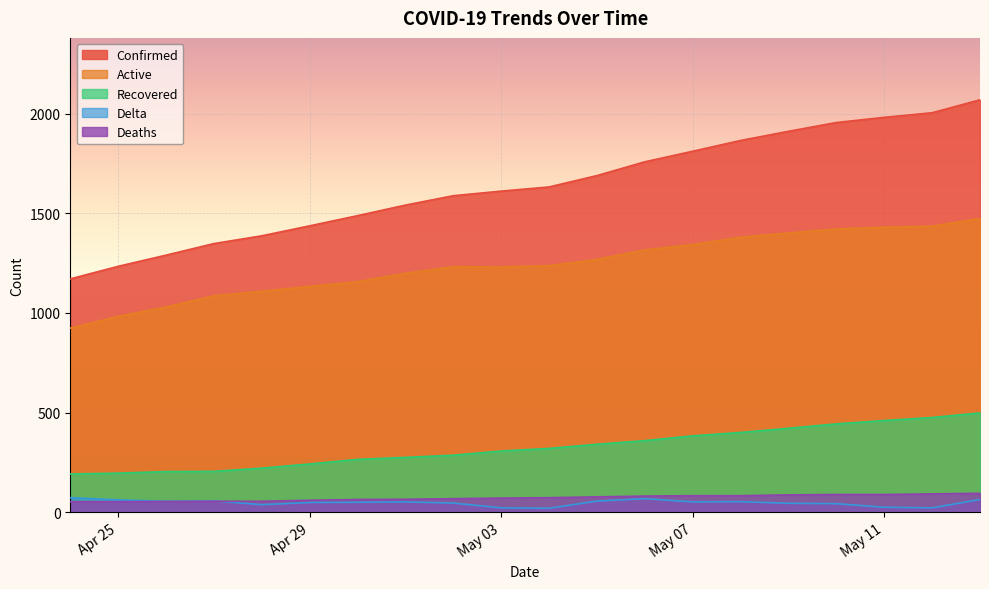

The value of Deaths at Apr 29 is 61. True or false?

True